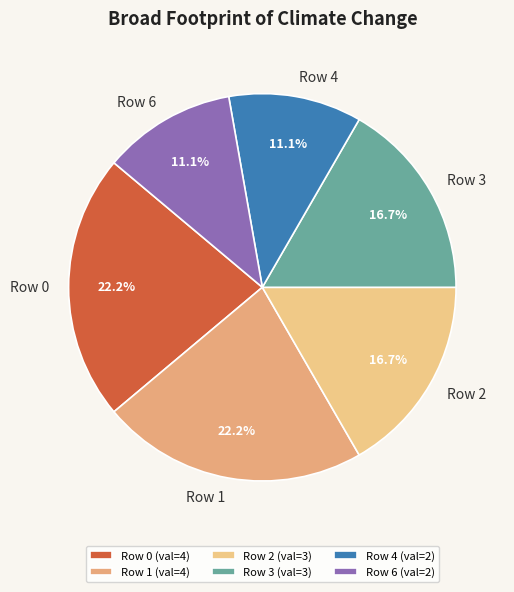

To the nearest percent, what is the difference between the largest and smallest slice percentages?

11%